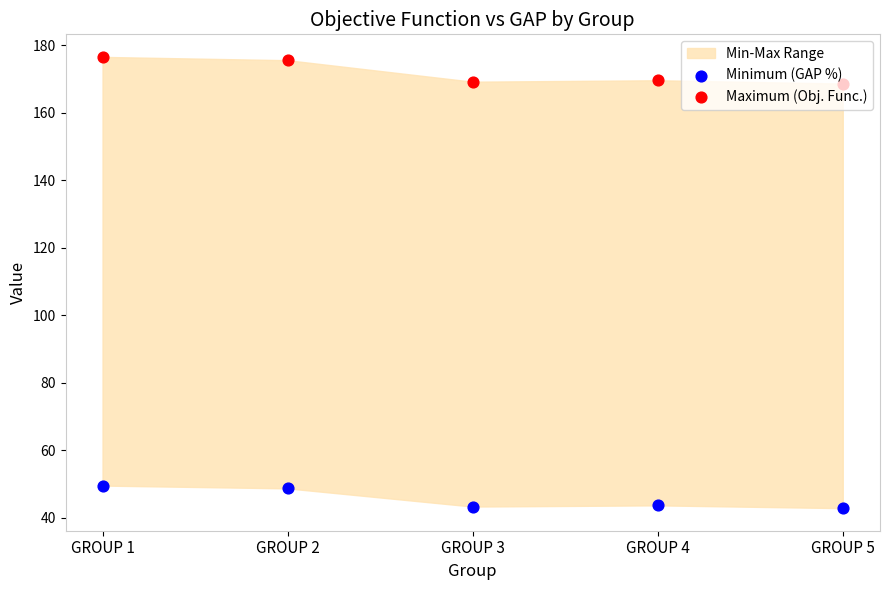

At which category is the sum across all series the highest?

GROUP 1